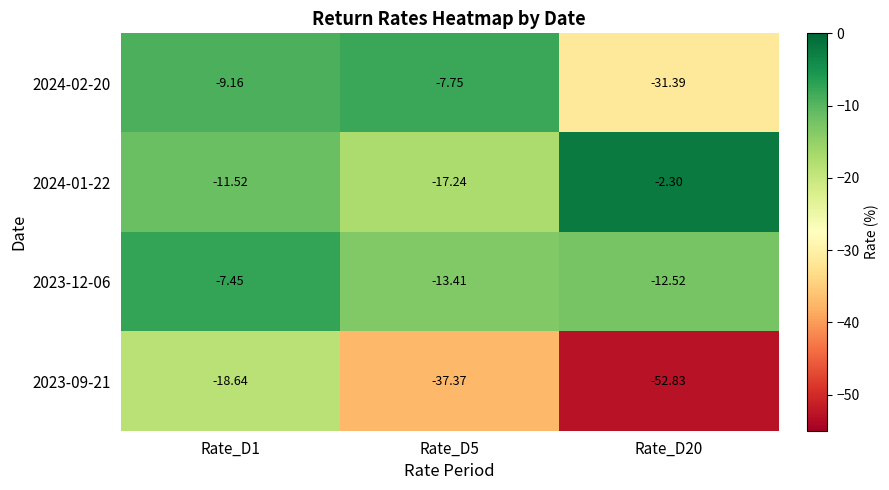

Is the value of 2023-09-21 at Rate_D1 greater than the value of 2024-02-20 at Rate_D1?

No